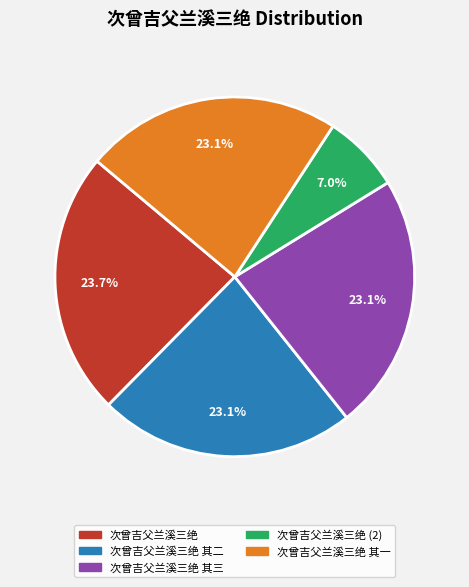

Is there any slice that represents more than half of the pie?

No